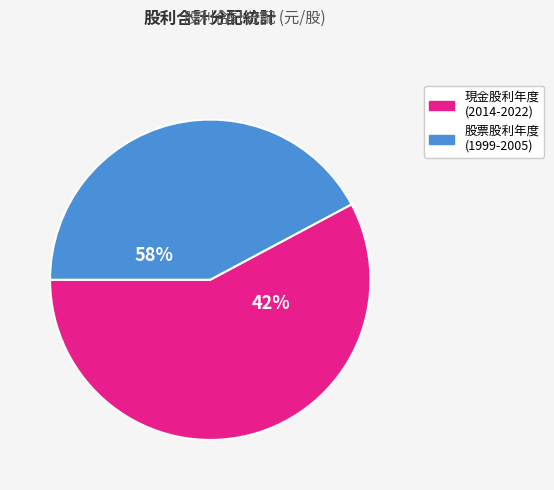

True or false: 2019 accounts for 19% of the total.

False